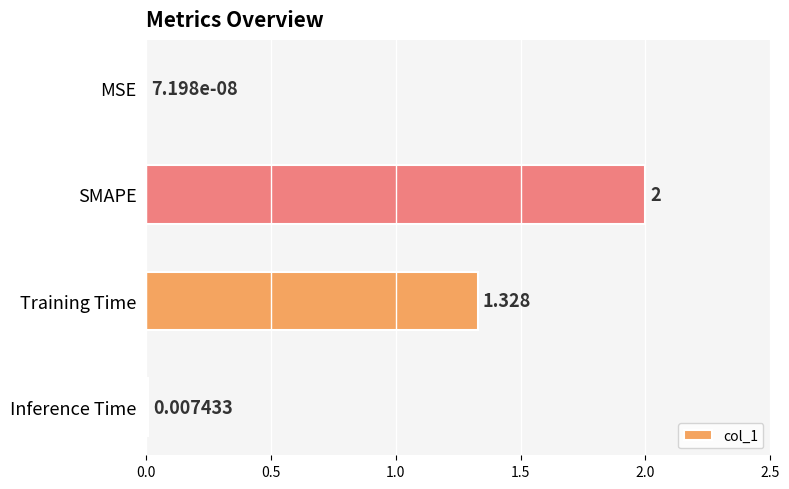

Between SMAPE and Inference Time, which is larger?

SMAPE